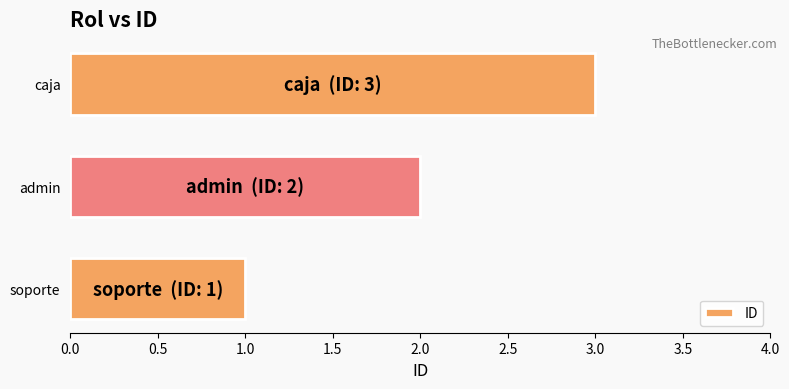

Is it true that the value at caja is 3?

True